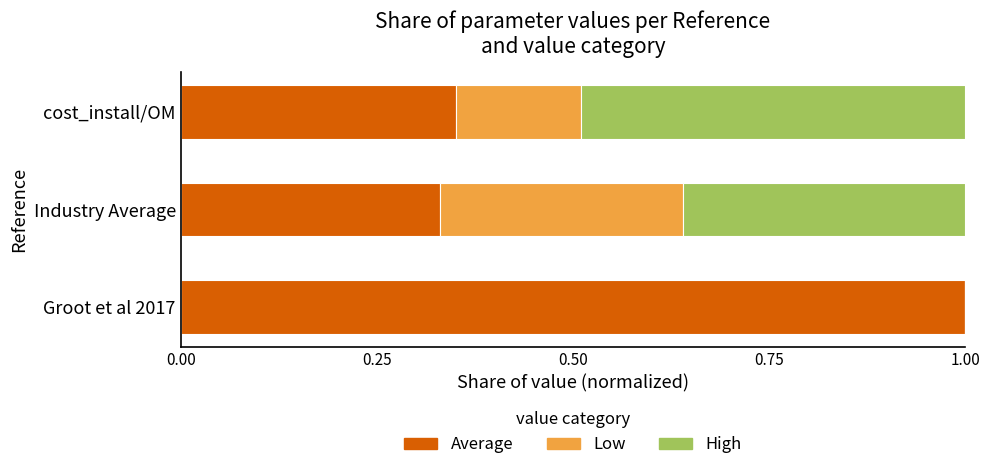

What is the total value across all series at Groot et al 2017?

1.0